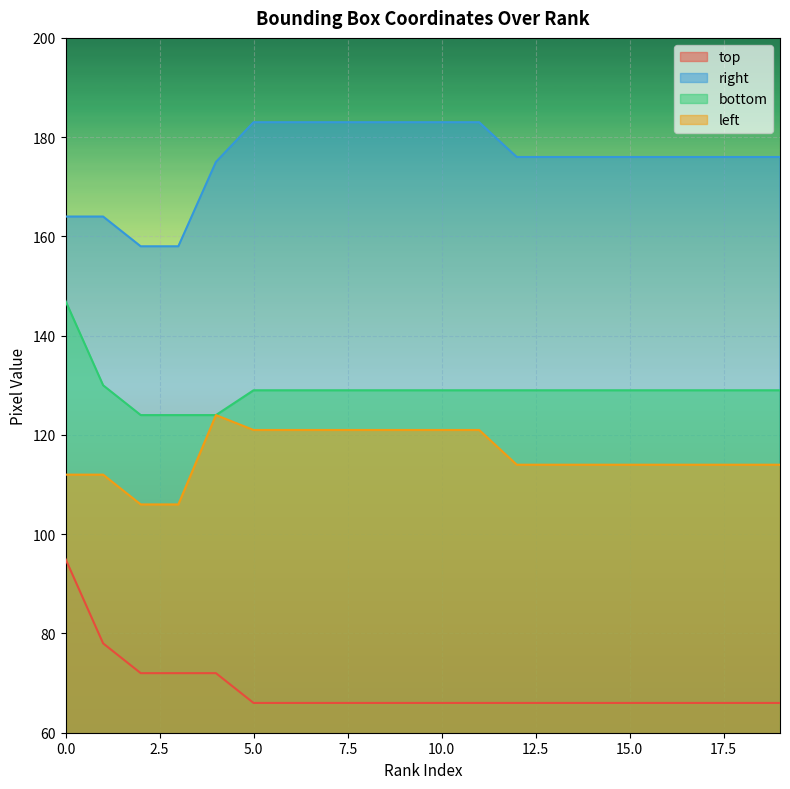

Does the chart display data point markers on the line(s)?

No